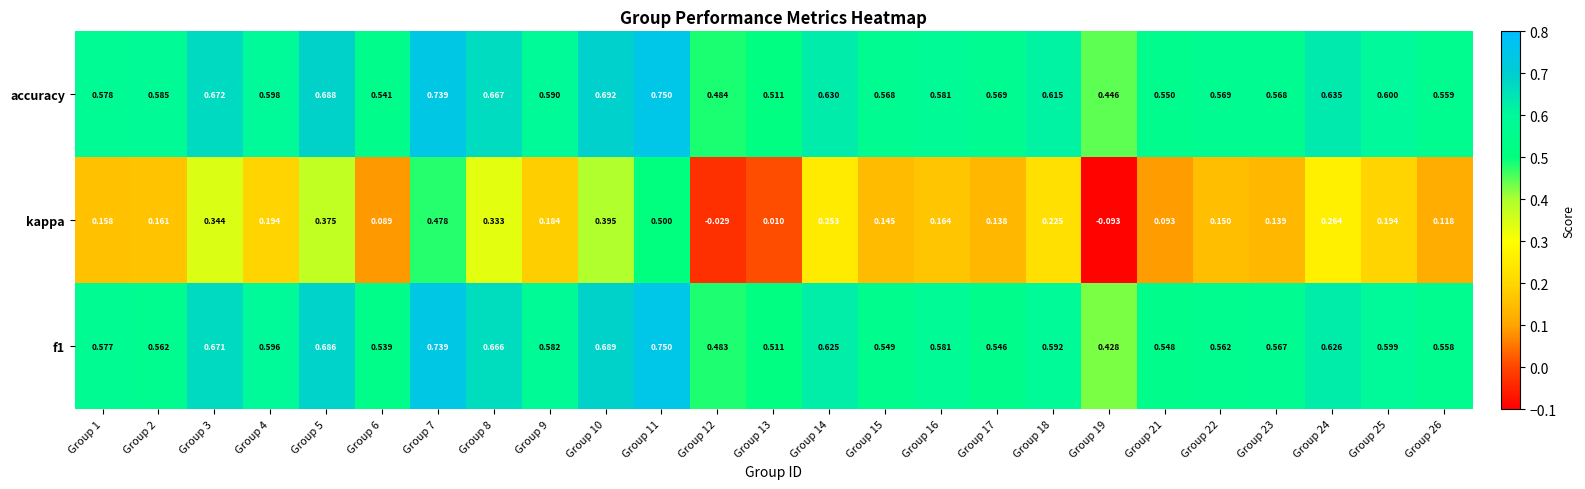

Which category has the highest value across all series?

Group 11